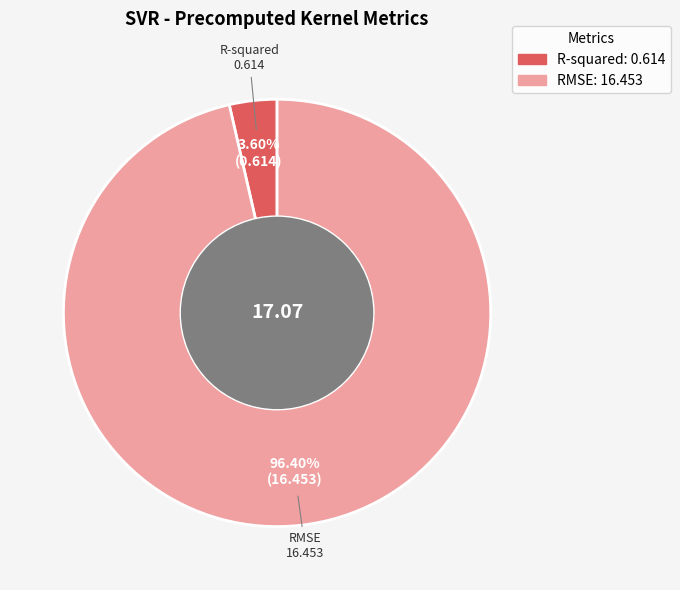

Which has a higher value, R-squared or RMSE?

RMSE